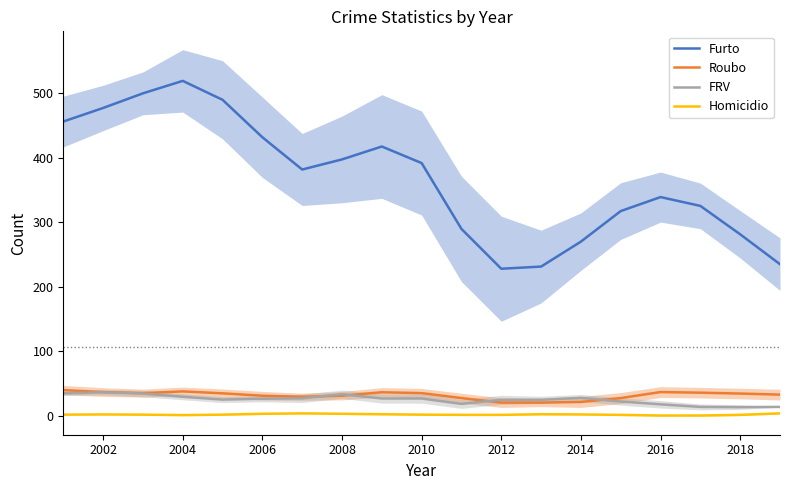

Reading left to right, extract all data points from this chart.

Furto: 456.0	477.0	499.7	519.0	489.7	431.7	381.7	397.3	417.3	391.7	289.7	228.0	231.3	270.0	317.3	339.0	325.3	281.3	235.0
Roubo: 40.0	37.0	35.3	38.0	35.0	31.3	29.7	31.3	36.7	35.3	27.7	20.7	20.7	21.7	27.7	37.0	36.0	34.7	33.0
FRV: 35.0	36.7	34.7	29.7	25.3	26.7	27.3	33.7	27.0	27.0	18.7	25.0	25.0	28.0	22.3	18.0	14.0	13.7	14.0
Homicidio: 2.0	2.3	2.0	1.3	2.0	3.3	4.0	3.3	2.7	2.0	1.7	1.7	2.7	2.3	1.7	0.7	0.7	1.7	4.0